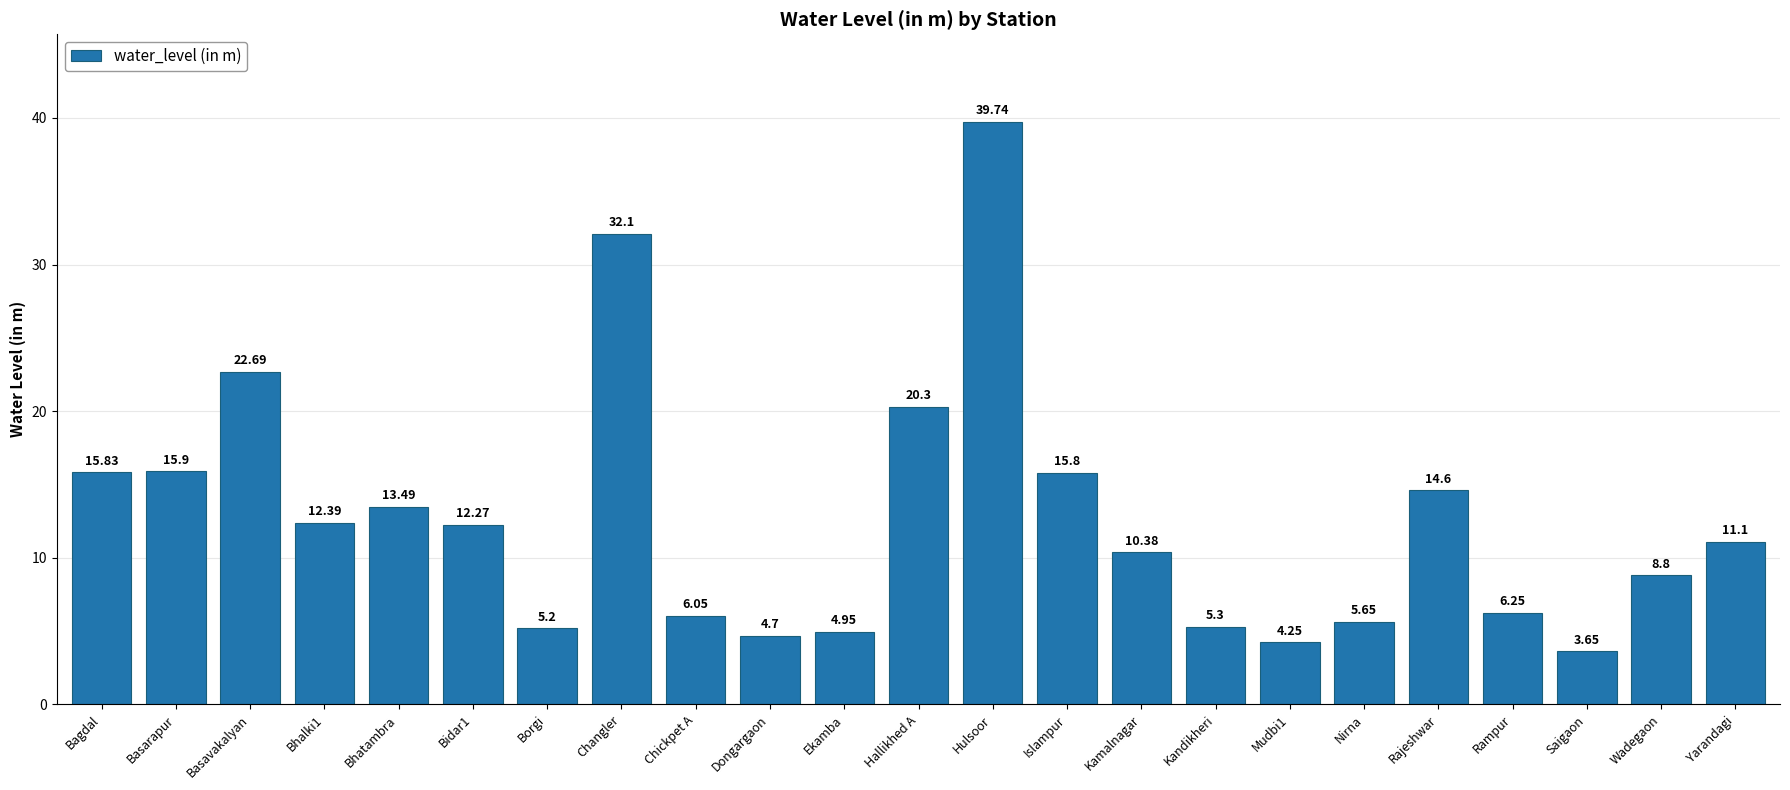

List the labels in order of value, largest first.

Hulsoor, Changler, Basavakalyan, Hallikhed A, Basarapur, Bagdal, Islampur, Rajeshwar, Bhatambra, Bhalki1, Bidar1, Yarandagi, Kamalnagar, Wadegaon, Rampur, Chickpet A, Nirna, Kandikheri, Borgi, Ekamba, Dongargaon, Mudbi1, Saigaon